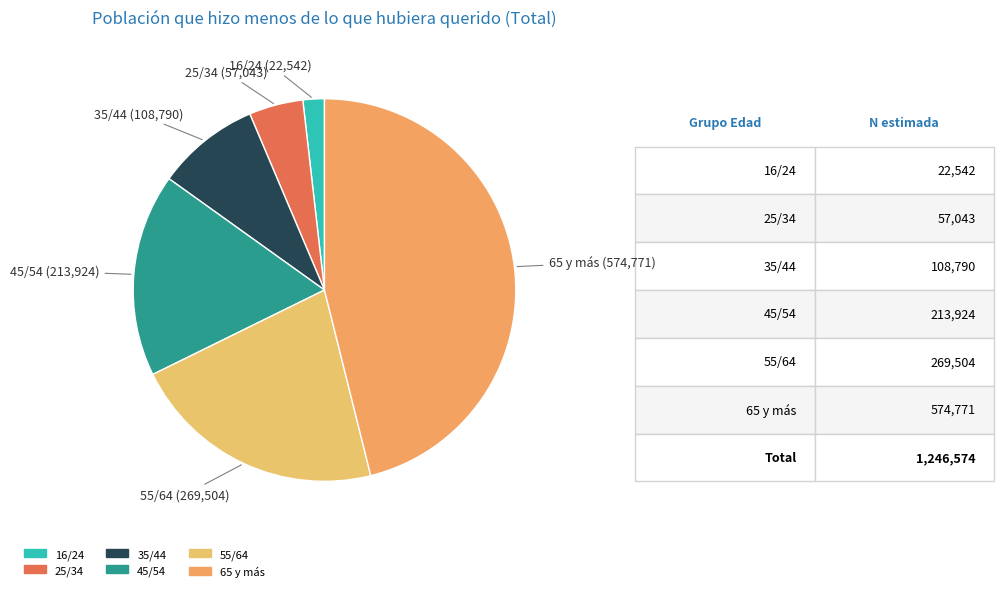

Which slice is the largest?

65 y más